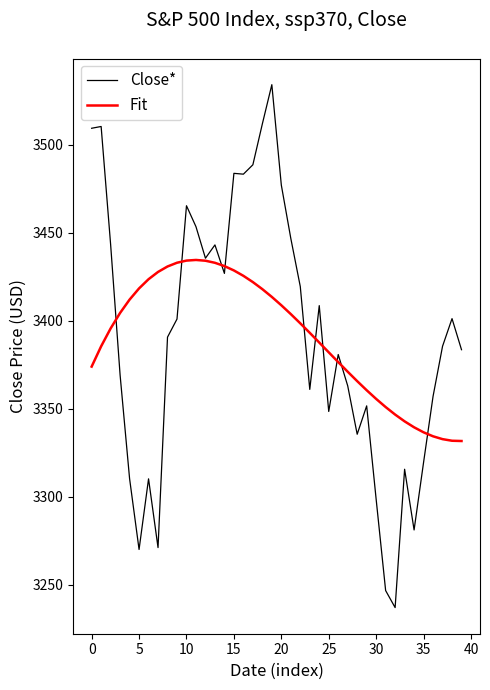

Which series has the largest range (max minus min)?

Close*